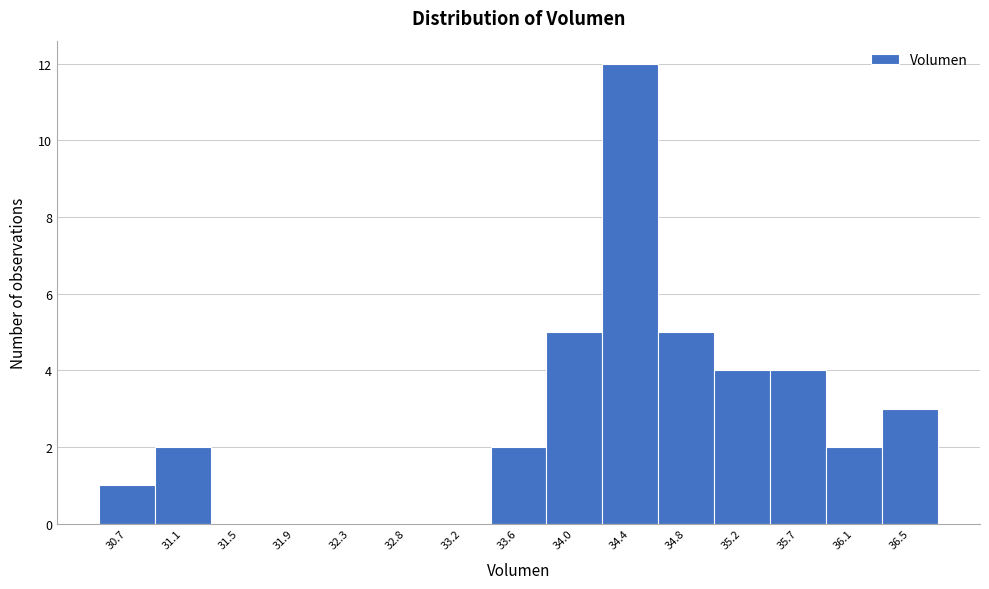

Reading left to right, transcribe all the data shown in this chart.

30.7=1	31.1=2	31.5=0	31.9=0	32.3=0	32.8=0	33.2=0	33.6=2	34.0=5	34.4=12	34.8=5	35.2=4	35.7=4	36.1=2	36.5=3